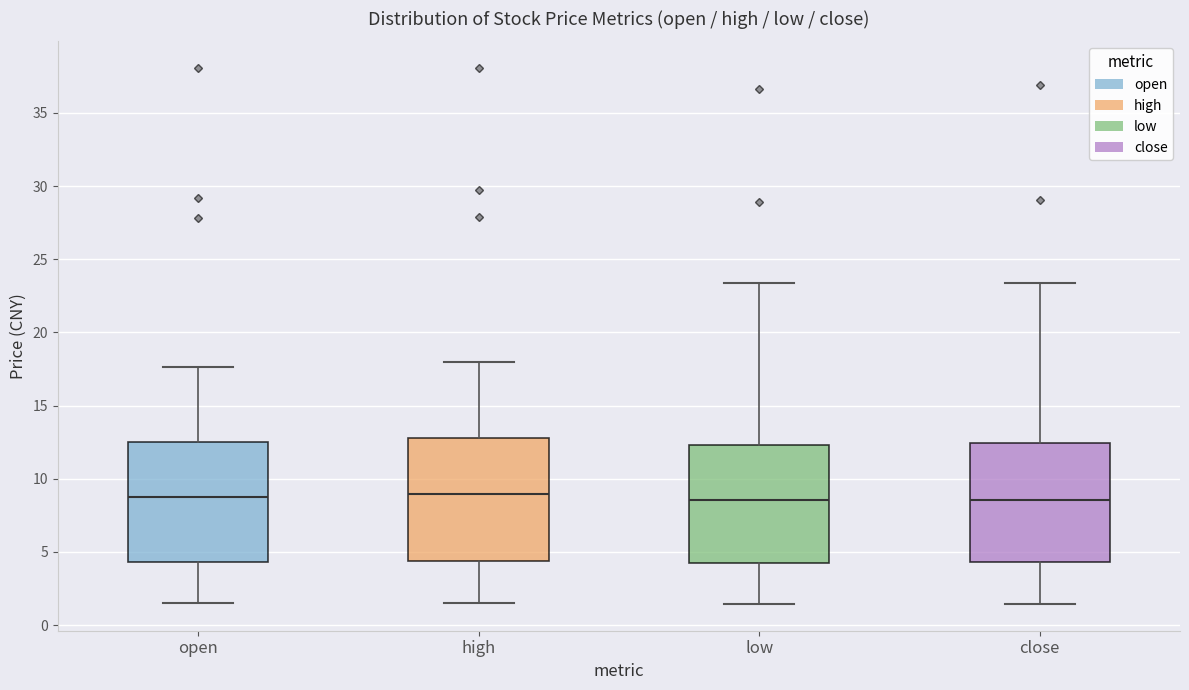

Reading left to right, read every box against the y-axis: the position of its median line, the range the box covers, and the ends of its whiskers. The values are not printed on the chart, so give them approximately, as read against the axis.

open: median 8.5, box 4.5 to 12.5, whiskers 1.5 to 17.5
high: median 9.0, box 4.5 to 13.0, whiskers 1.5 to 18.0
low: median 8.5, box 4.5 to 12.5, whiskers 1.5 to 23.5
close: median 8.5, box 4.5 to 12.5, whiskers 1.5 to 23.5